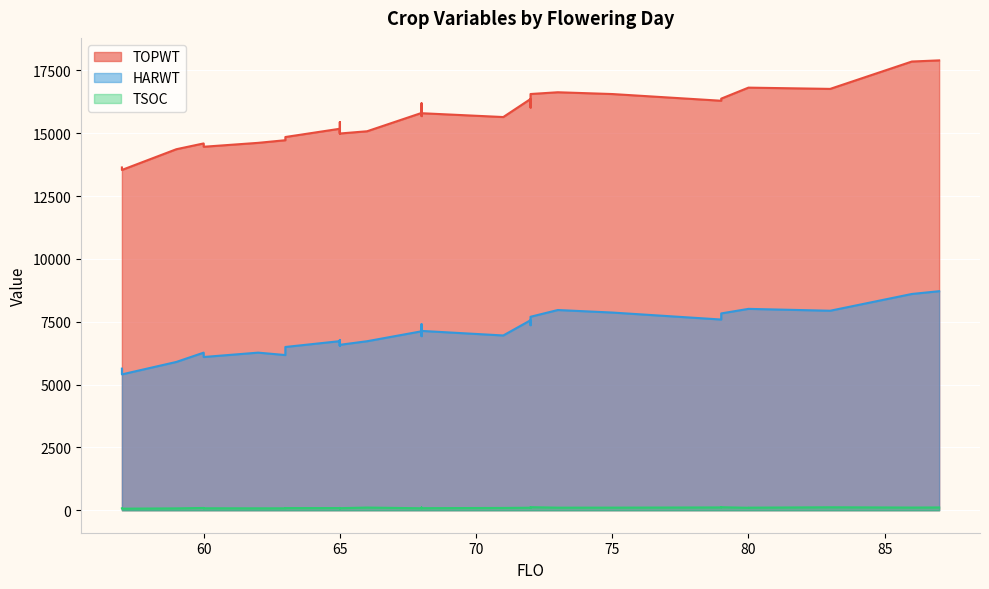

Reading right to left, what are all the values shown in this chart?

TOPWT: 17852	14988	16291	15795	16558	14988	15062	16813	14363	16190	16190	16375	14593	15806	15203	14848	16291	15795	15795	15442	14616	15643	15077	16559	14593	17897	14721	15787	13538	15681	15177	16360	16813	15183	16763	16024	14461	15076	16629	13637
HARWT: 8604	6581	7587	7134	7865	6581	6540	8011	5900	7401	7401	7830	6269	7119	6580	6495	7587	7134	7134	6774	6270	6953	6724	7697	6269	8714	6174	7185	5405	6926	6727	7558	8011	6709	7937	7363	6096	6560	7965	5634
TSOC: 106	82	121	93	103	92	79	102	74	87	103	119	77	78	80	85	111	95	82	86	76	91	106	121	90	110	77	98	62	98	86	100	97	92	117	91	78	79	102	75